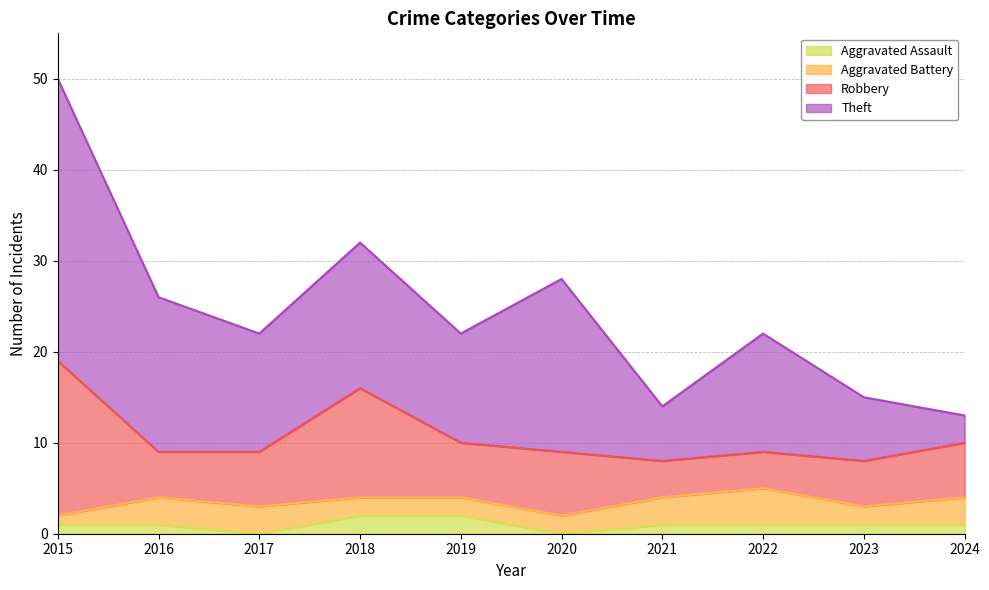

True or false: Aggravated Battery and Robbery intersect in this chart.

False